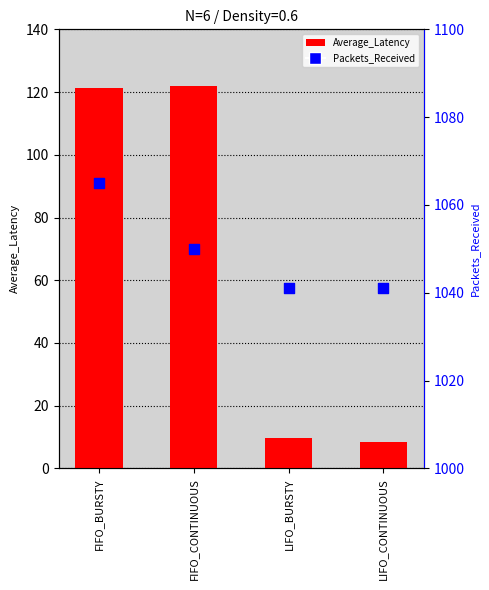

Which series reaches the minimum Y coordinate?

Average_Latency